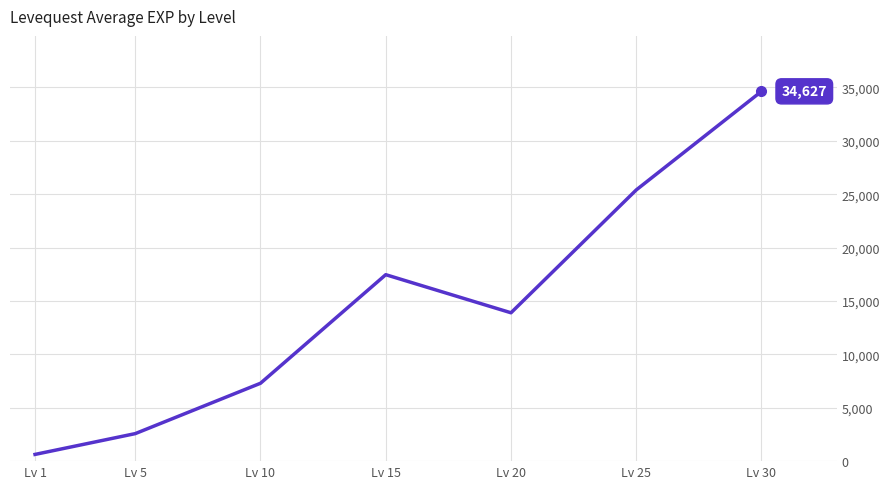

At which label is the value closest to 17628?

Lv 15